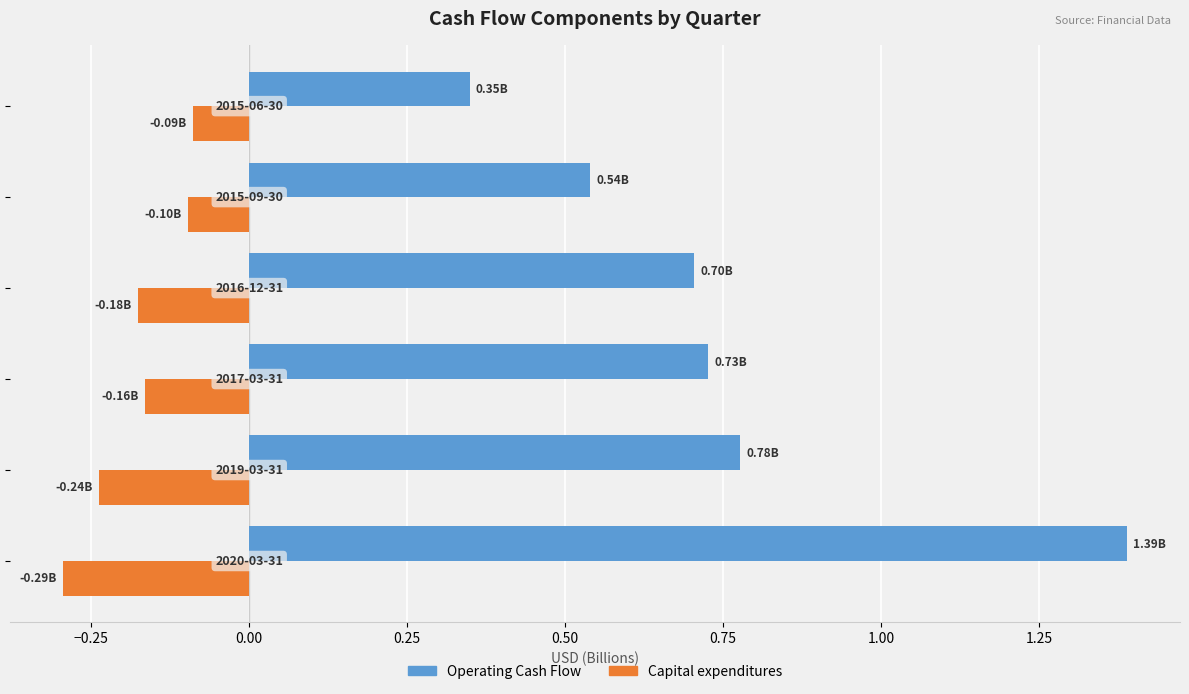

Which series has the largest range (max minus min)?

Operating Cash Flow